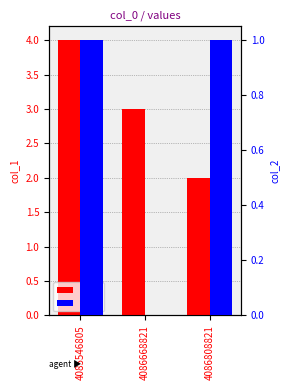

List the labels in order of col_2 value, smallest first.

4086668821, 4085546805, 4086808821